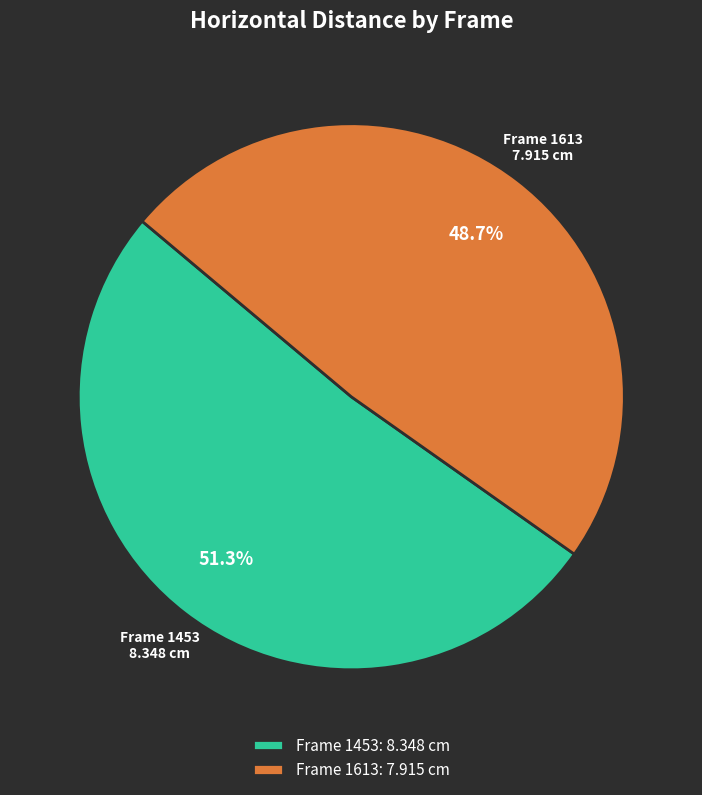

Approximately how many times larger is the value at Frame 1613: 7.915 cm compared to Frame 1453: 8.348 cm?

0.9